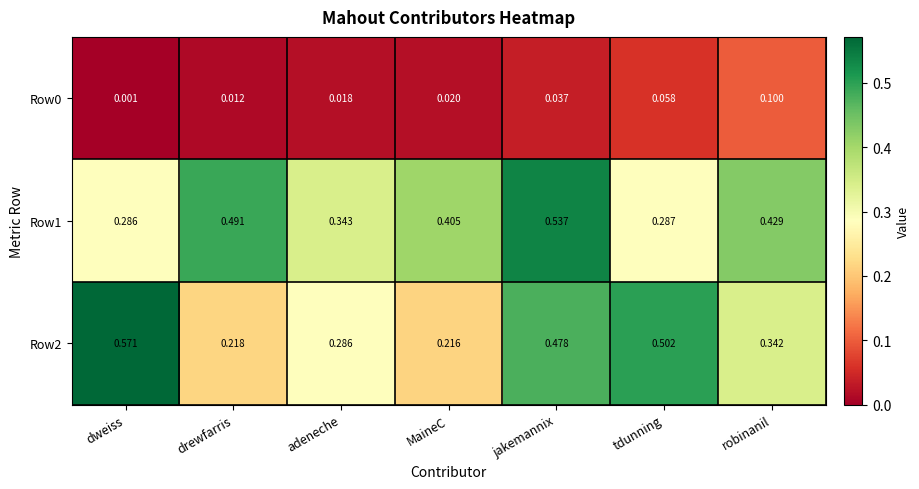

Which series has the largest total across all categories?

Row1